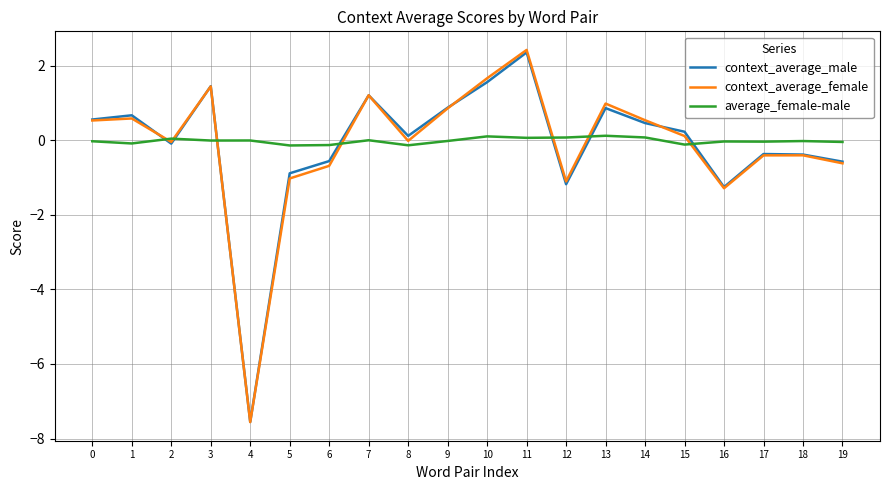

What value does the context_average_female series have at 12?

-1.1